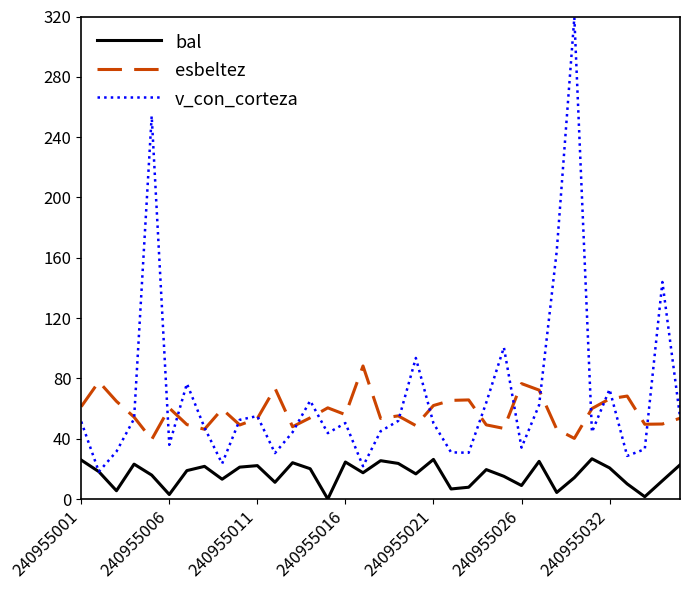

Rank the series by their maximum value, from highest to lowest.

v_con_corteza, esbeltez, bal